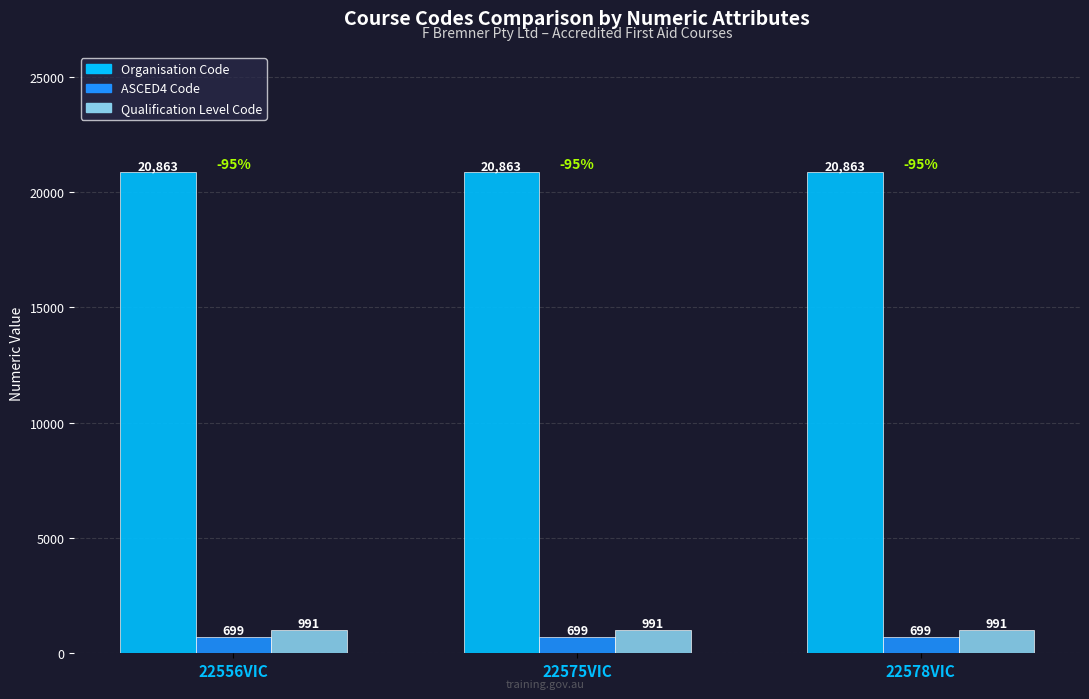

Which series has the largest total across all categories?

Organisation Code